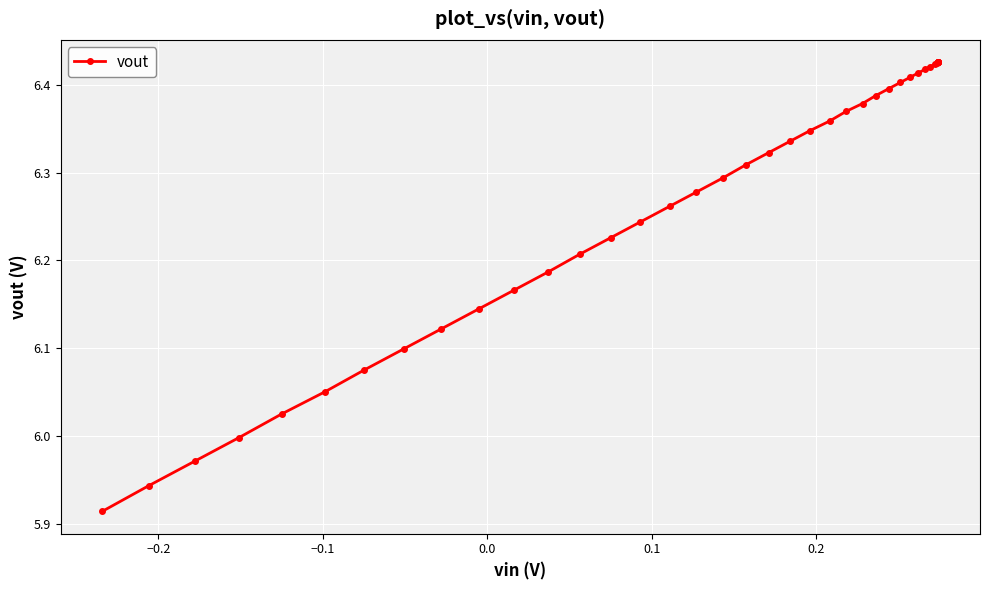

What is the difference between the maximum and minimum values?

0.5